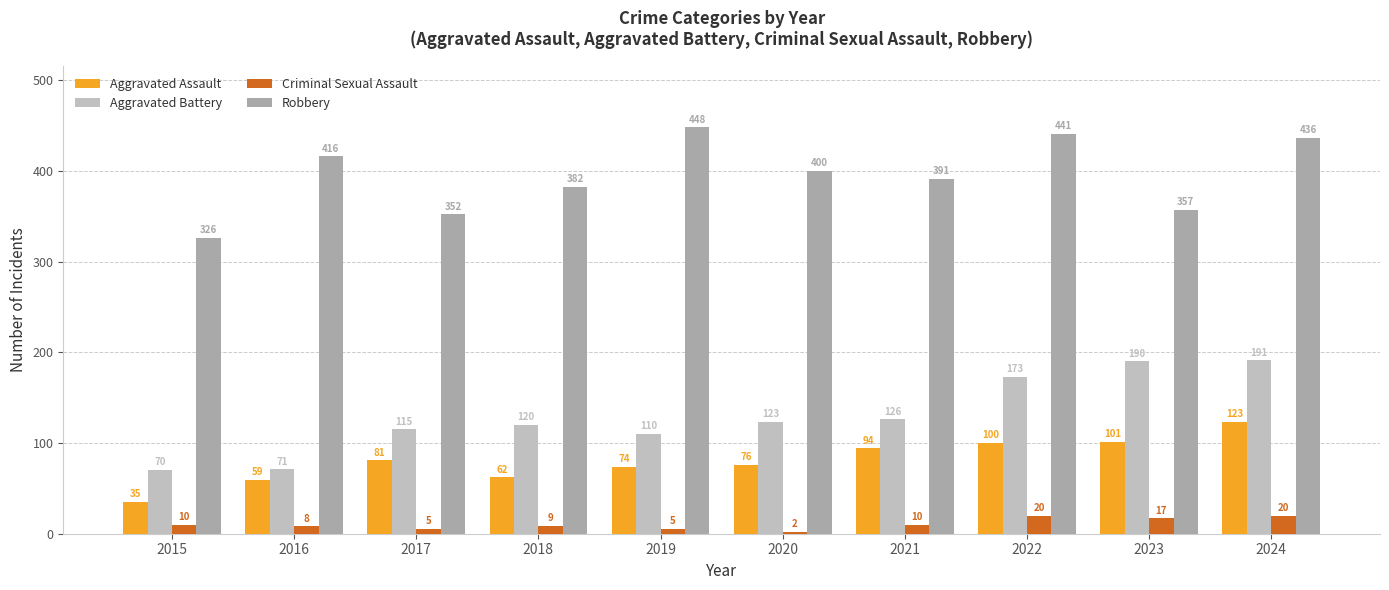

How many groups of bars are there?

10